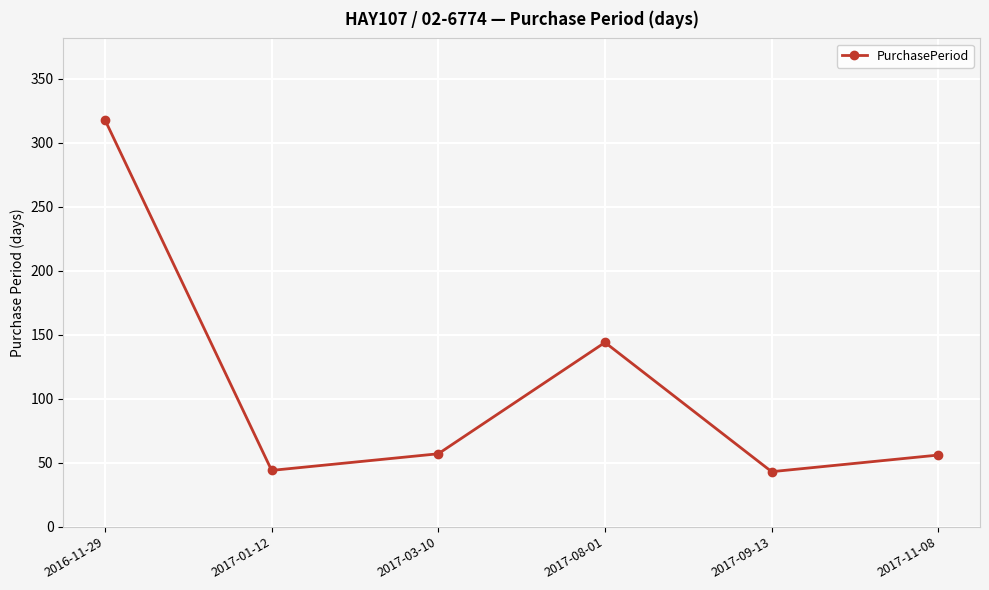

What is the average value?

110